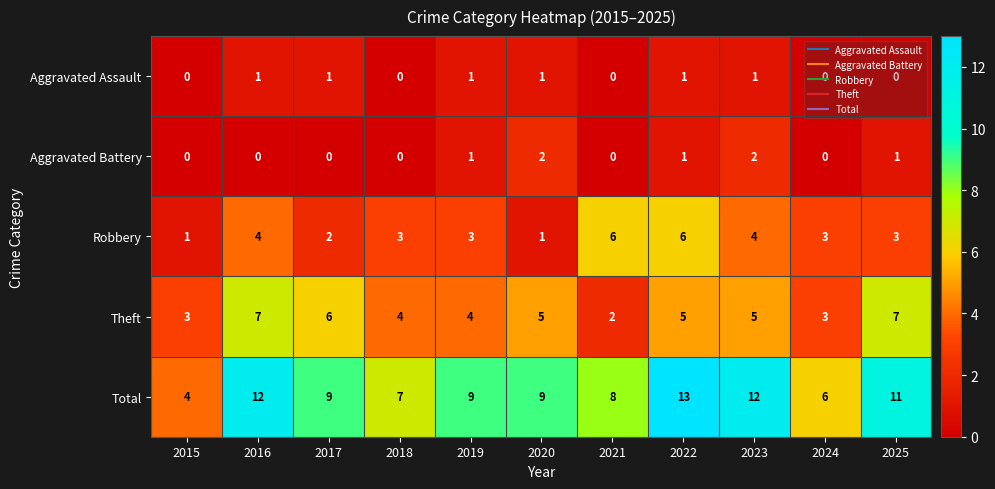

At 2016, list the series in order from smallest to largest.

Aggravated Battery, Aggravated Assault, Robbery, Theft, Total